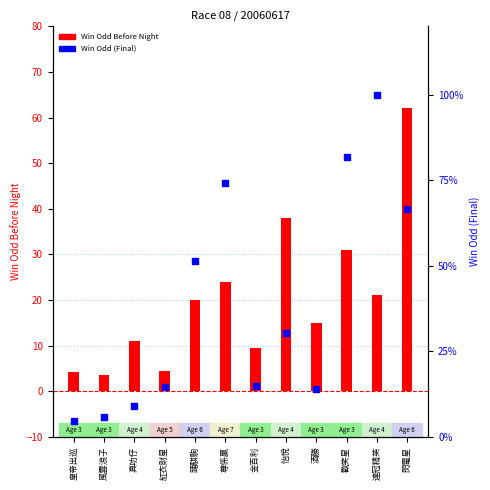

Is the value of Win Odd Before Night at 閃電星 greater than the value of Win Odd (Final) at 風雲浪子?

Yes